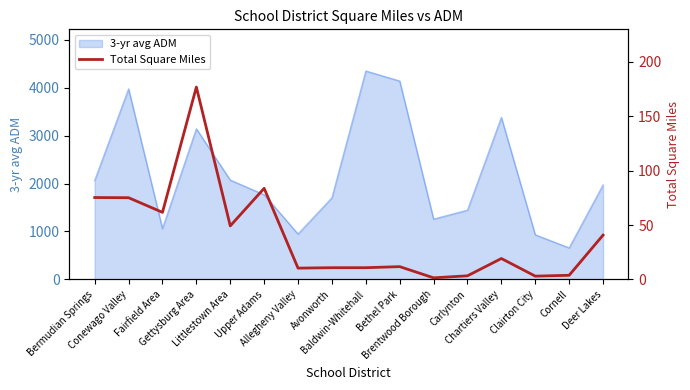

Where is the first local maximum?

Gettysburg Area